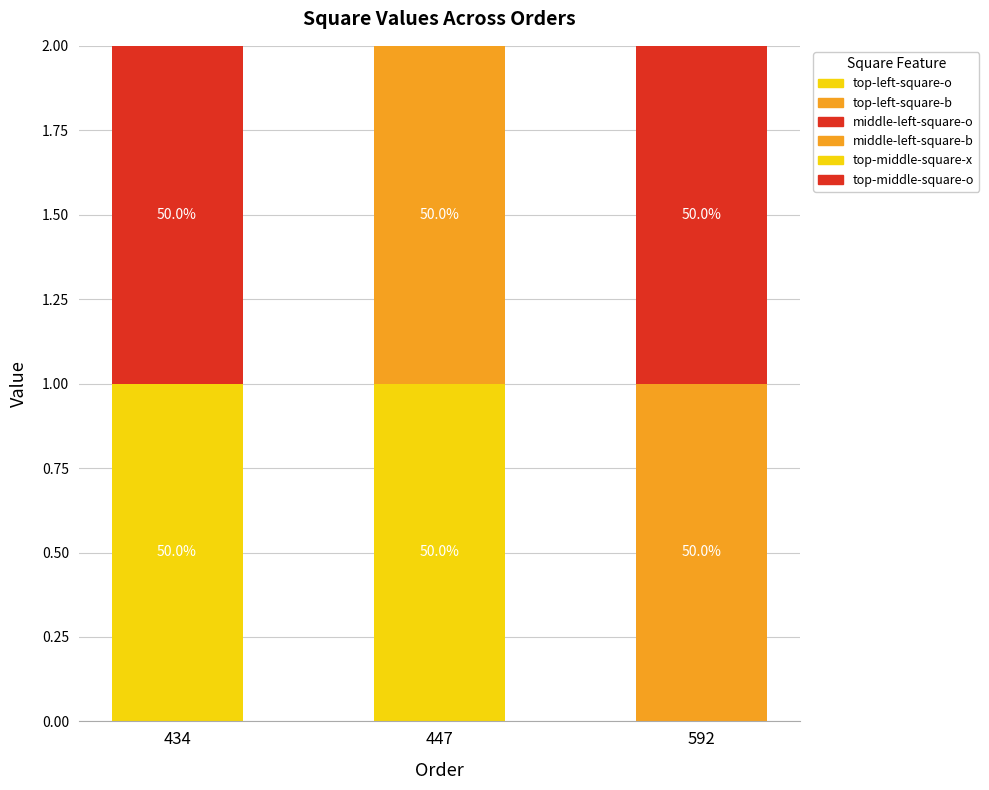

Are the bars horizontal?

No